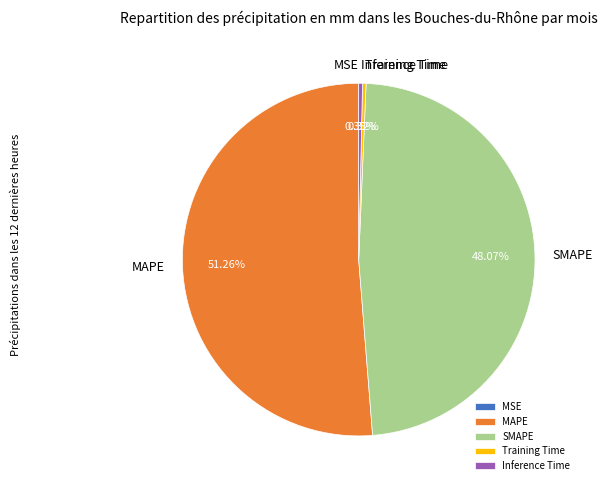

To the nearest percent, what is the difference between the MAPE and Inference Time slice percentages?

51%